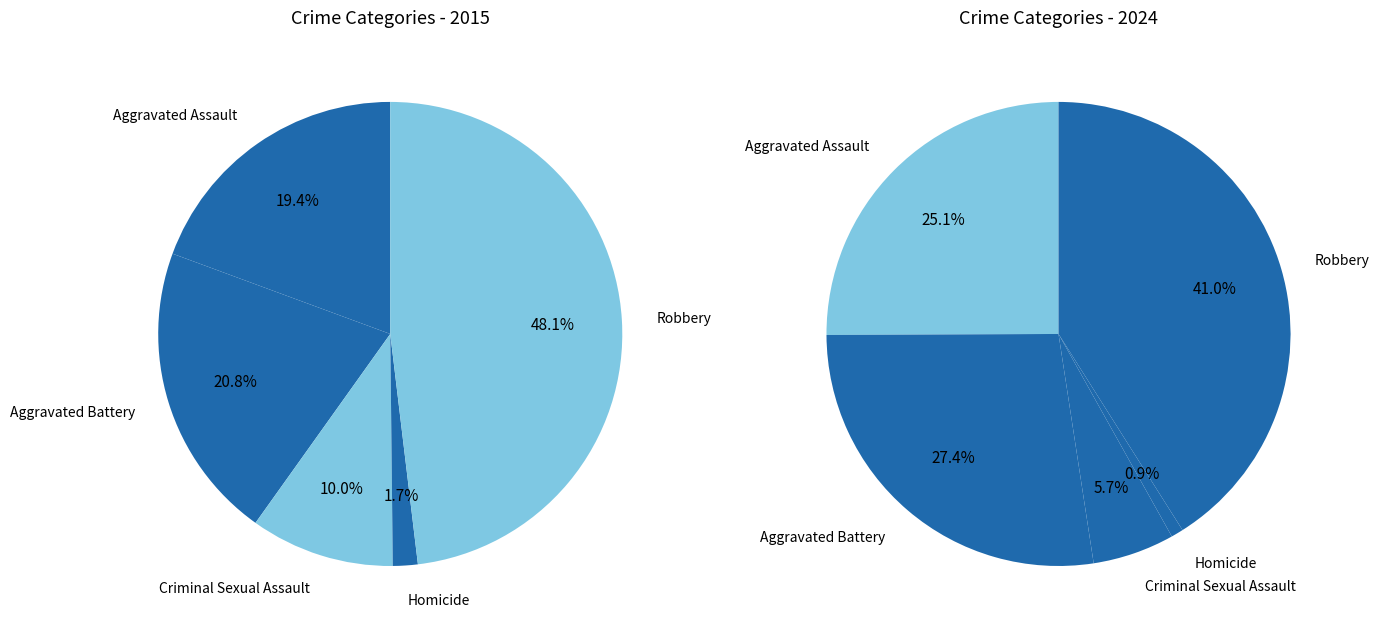

True or false: Aggravated Battery accounts for 30% of the total.

False